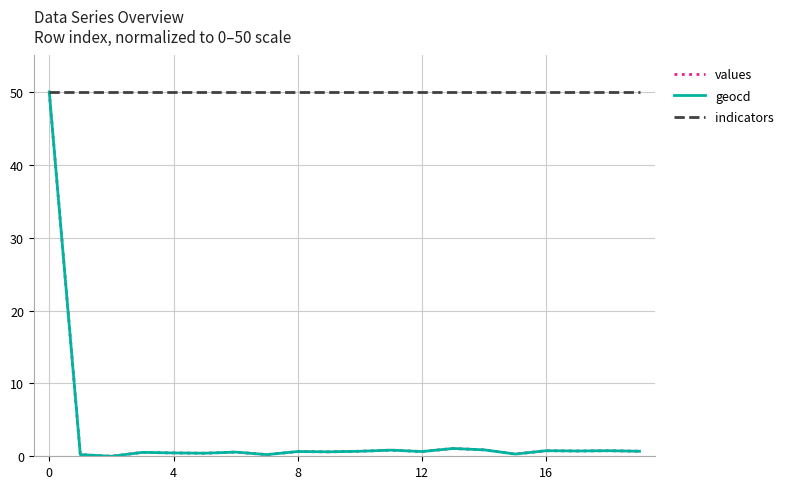

What is the sum of all indicators values?

1000.0